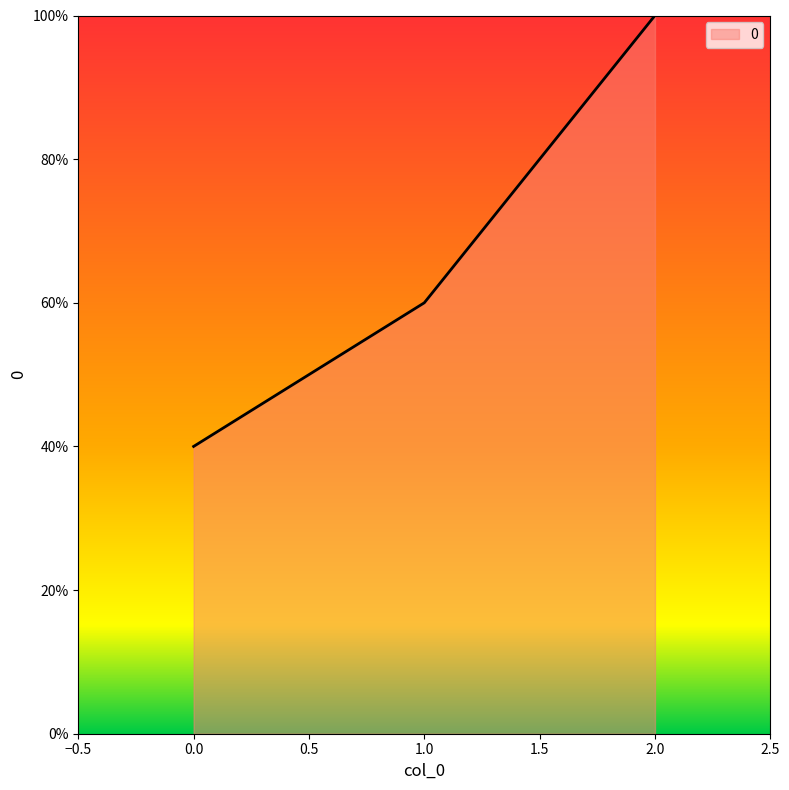

Is it true that the value at 1.0 is 60?

True